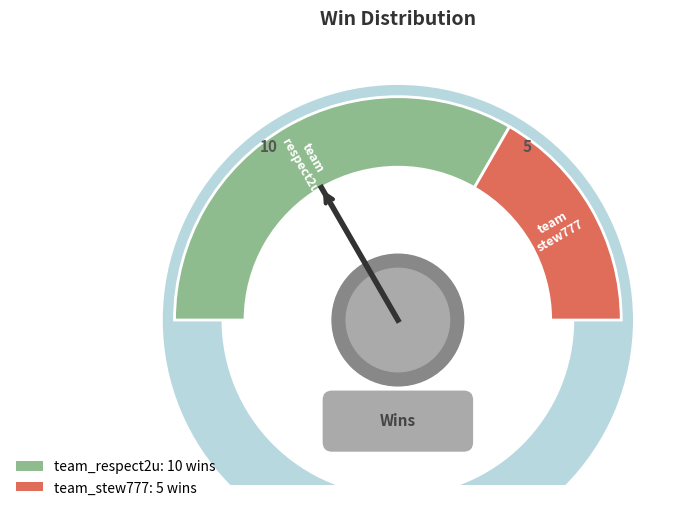

What is the ratio of the value at team_respect2u to the value at team_stew777?

2.0